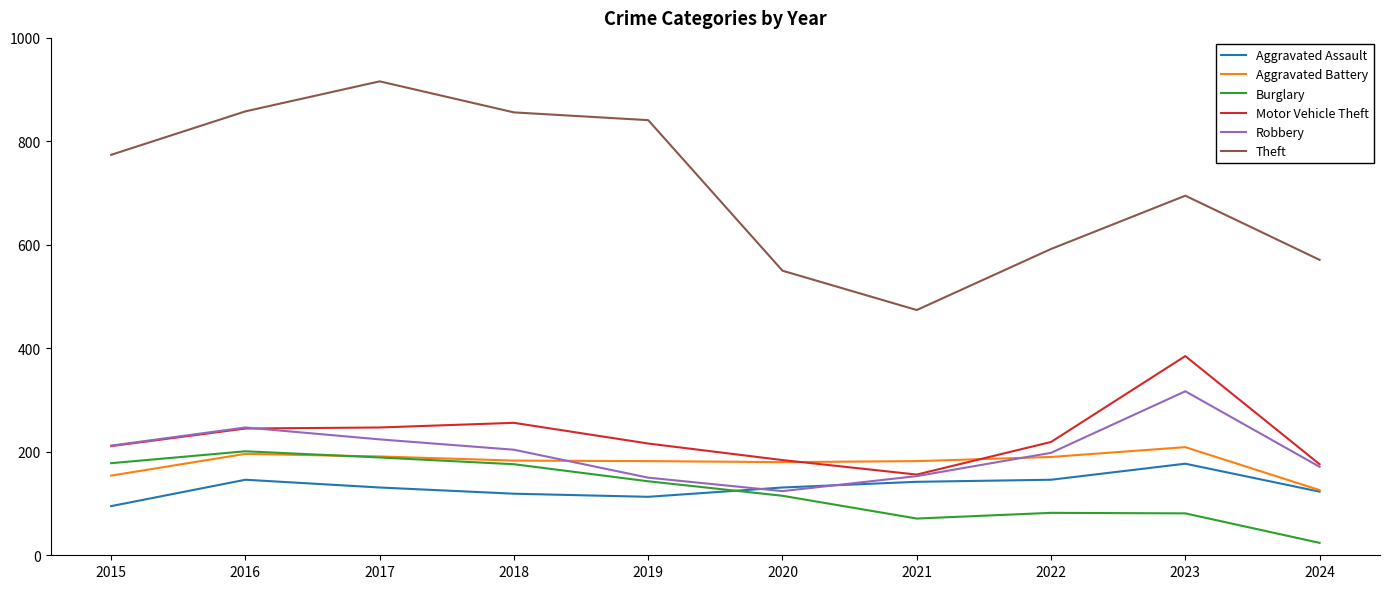

True or false: Theft and Motor Vehicle Theft intersect in this chart.

False